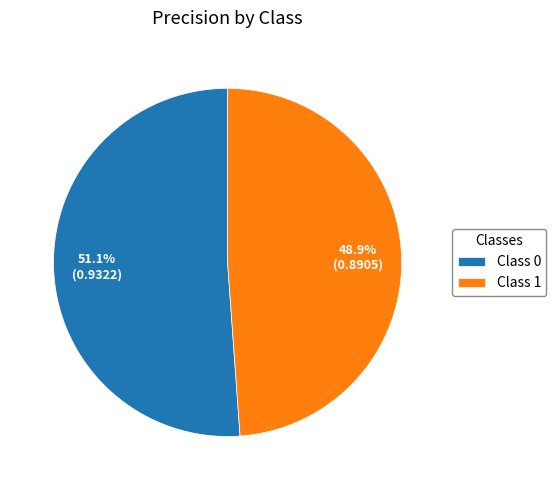

How many segments does this pie chart have?

2